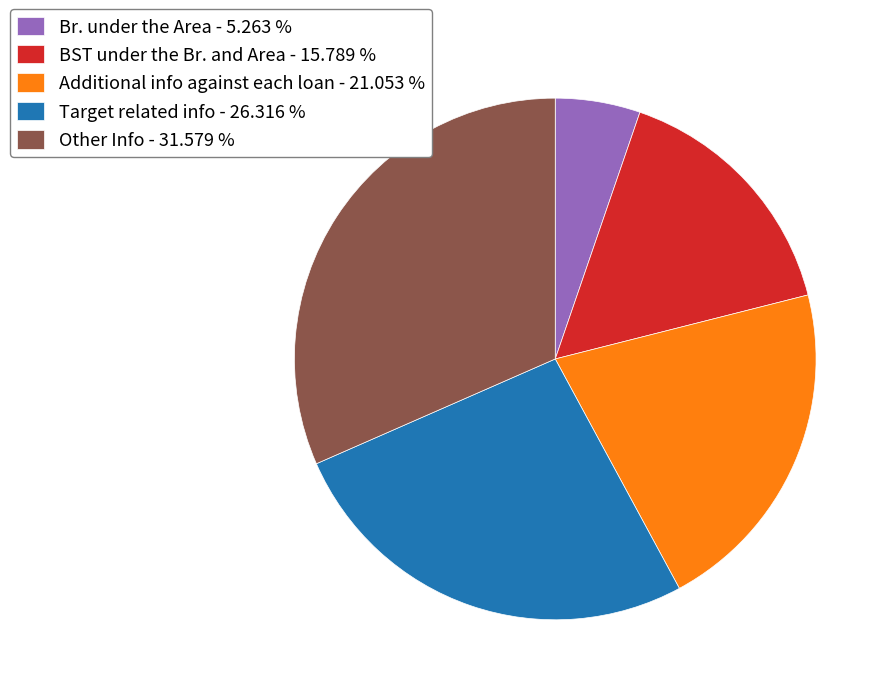

Is Other Info - 31.579 % the majority of the pie?

No